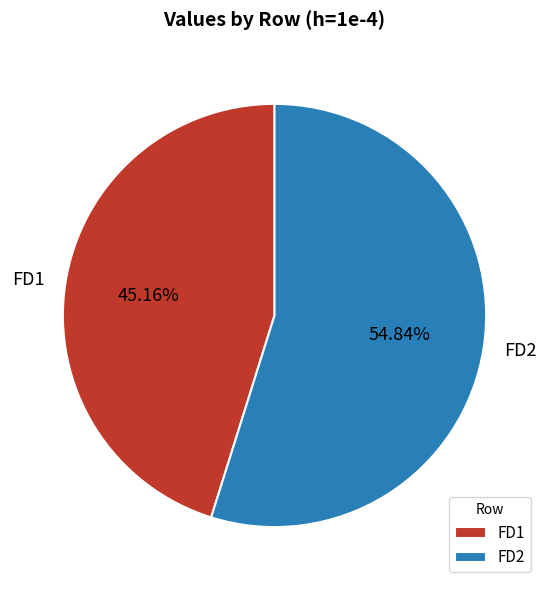

Is there a majority slice in this chart?

Yes